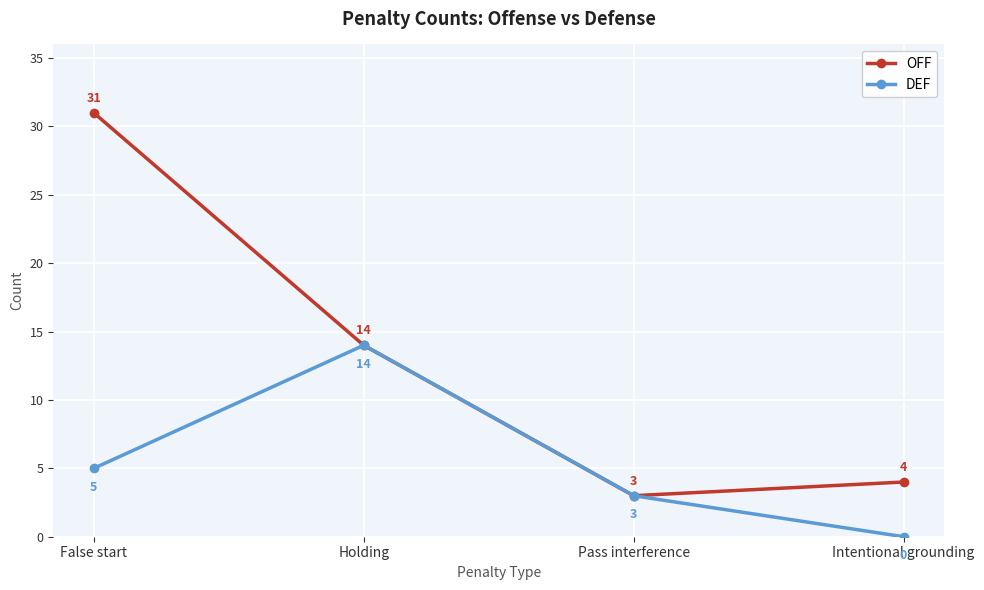

What is the sum of all DEF values?

22